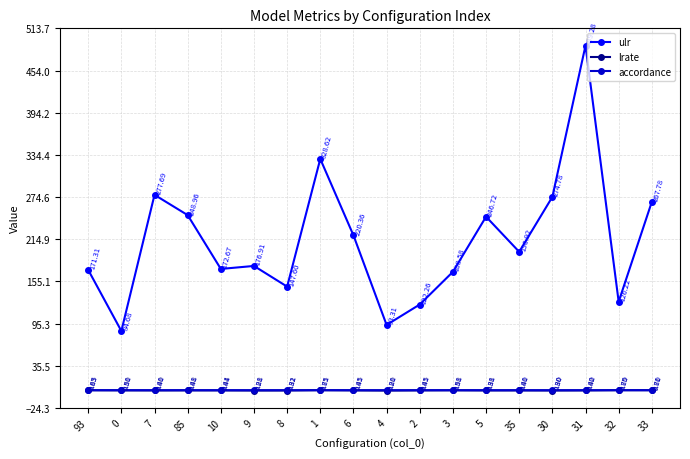

Which series has the largest range (max minus min)?

ulr